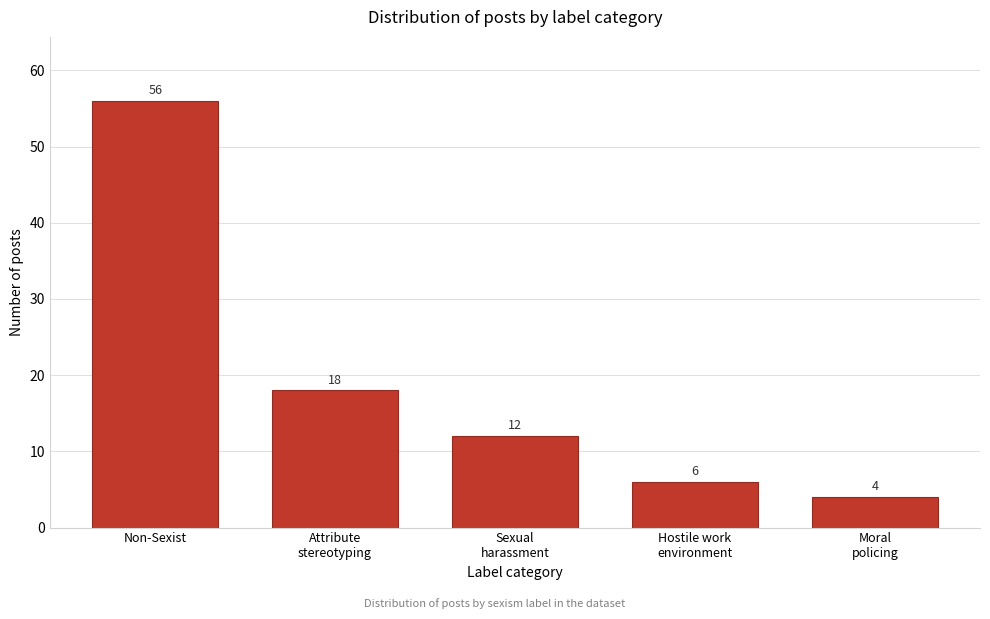

Reading right to left, extract all data points from this chart.

4	6	12	18	56